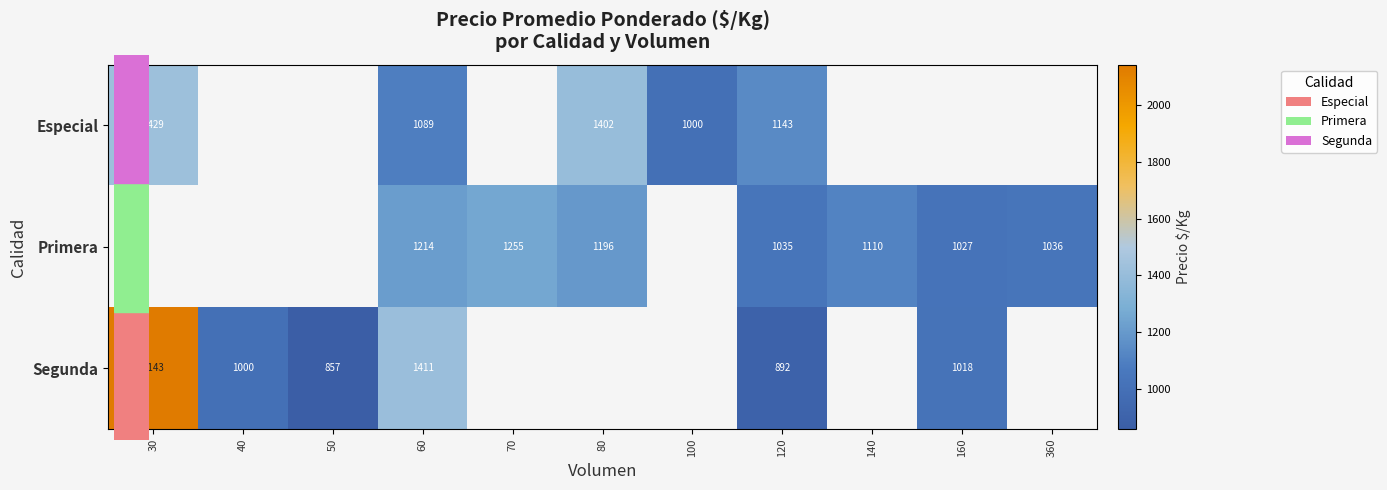

Between 360 and 70, which is larger?

70